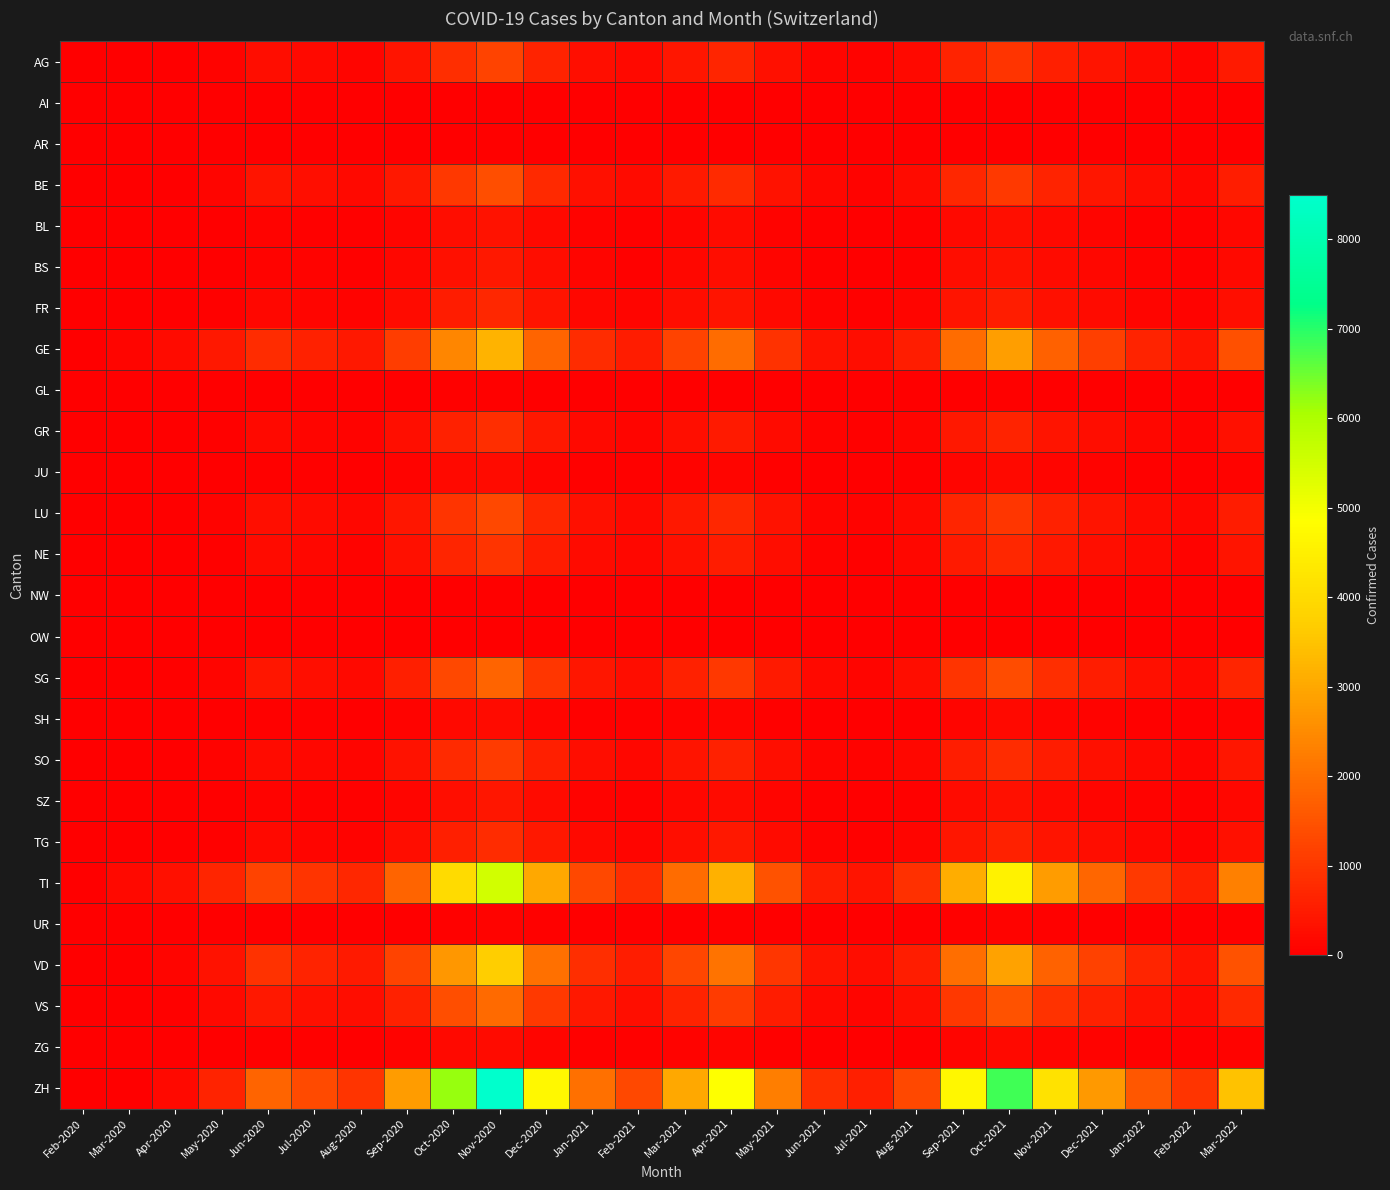

What is the spread (max minus min) of values at Mar-2020?

191